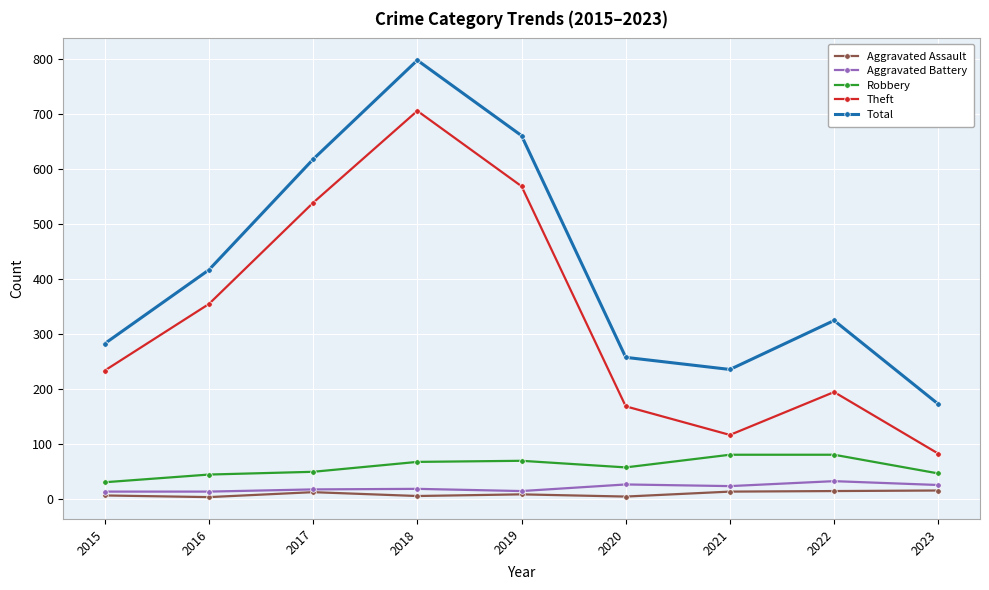

In Aggravated Battery, how many points are higher than both neighbors (excluding endpoints)?

3